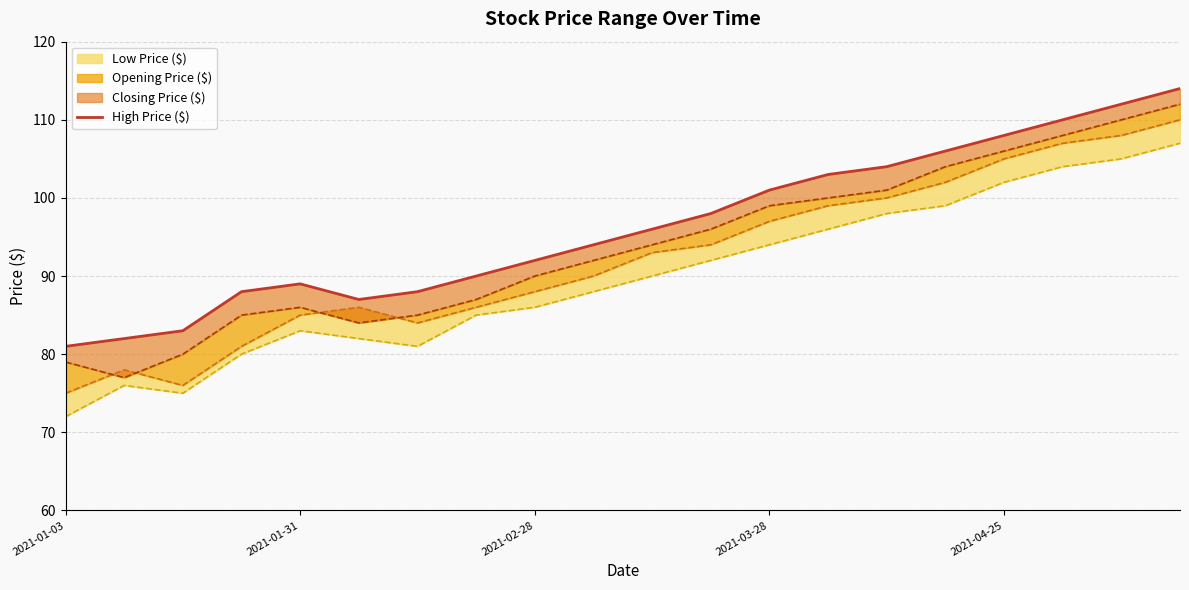

Which has a higher value, 2021-03-28 or 16?

16